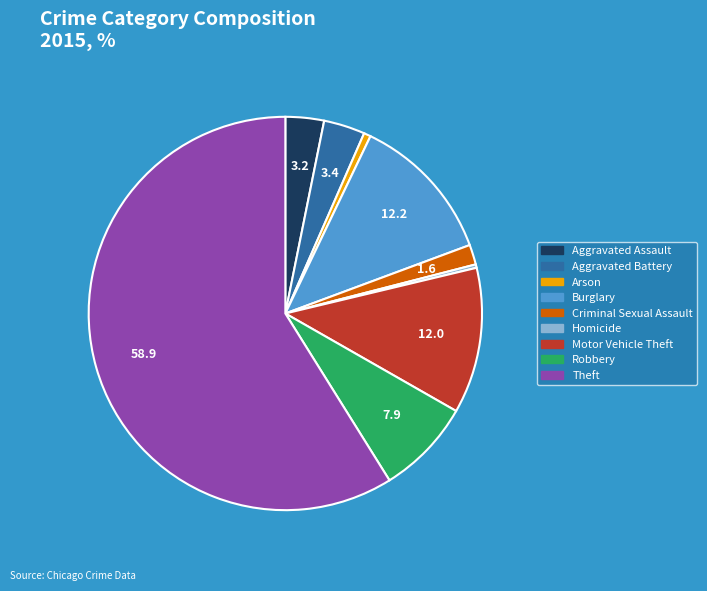

Count the number of slices in the pie.

9